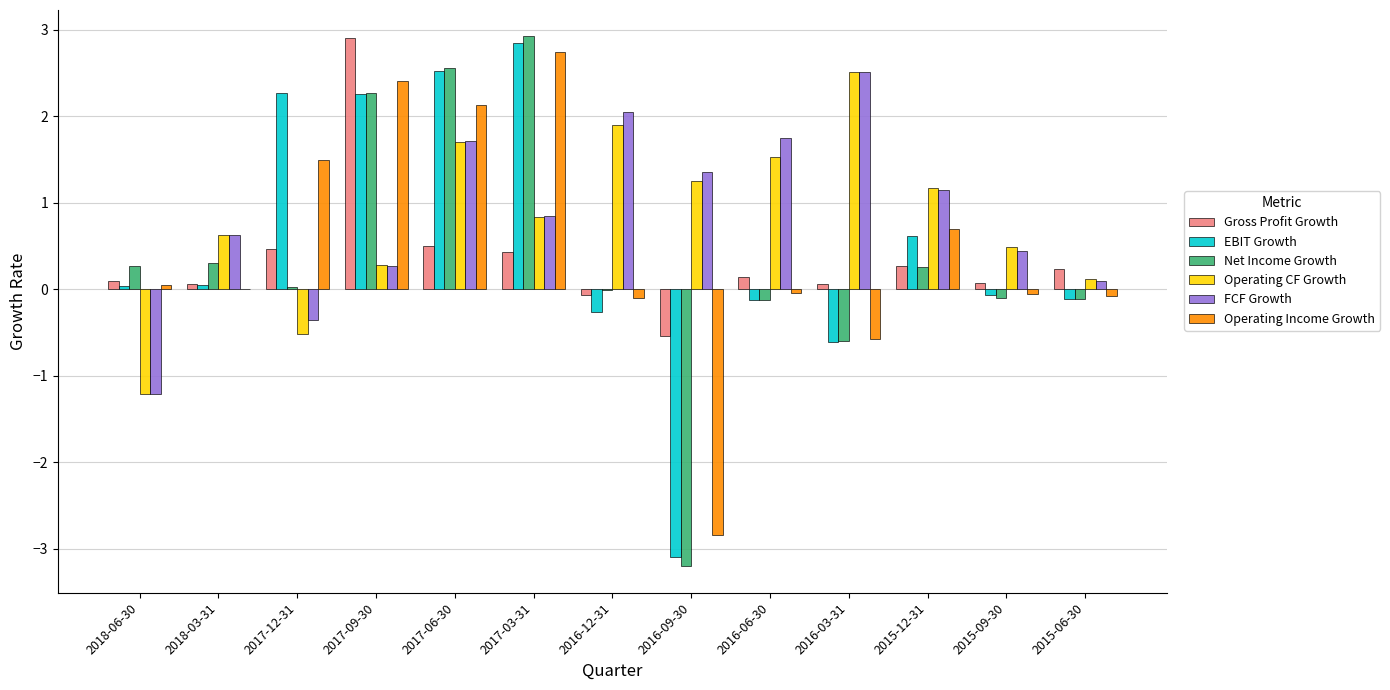

The EBIT Growth series shows -1.8 at 2016-09-30. True or false?

False